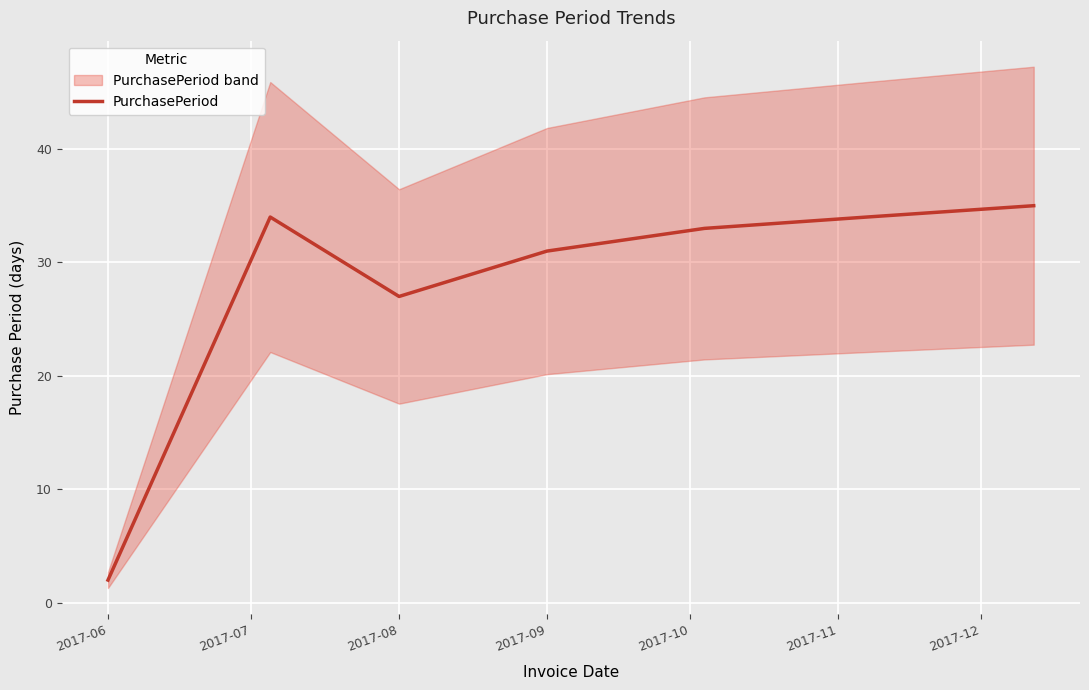

What is the maximum value for PurchasePeriod?

35